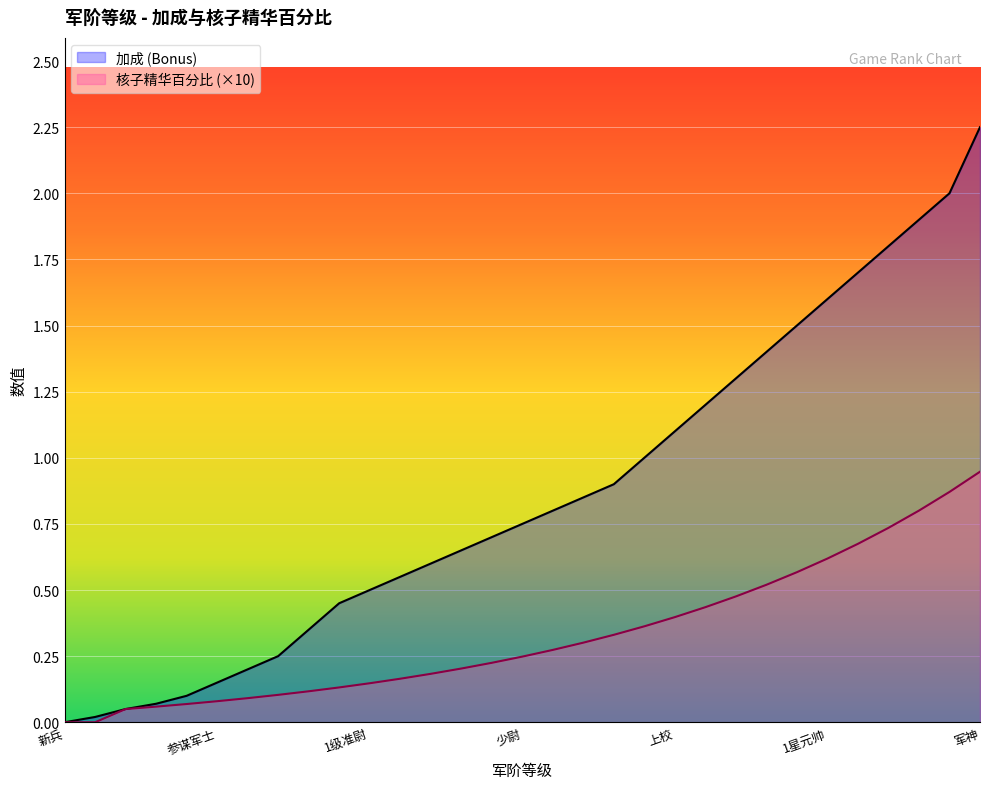

Reading left to right, transcribe all the data shown in this chart.

加成 (Bonus): 0.0	0.0	0.1	0.1	0.1	0.1	0.2	0.2	0.3	0.5	0.5	0.6	0.6	0.7	0.7	0.8	0.8	0.8	0.9	1.0	1.1	1.2	1.3	1.4	1.5	1.6	1.7	1.8	1.9	2.0	2.2
核子精华百分比: 0.0	0.0	0.1	0.1	0.1	0.1	0.1	0.1	0.1	0.1	0.1	0.2	0.2	0.2	0.2	0.2	0.3	0.3	0.3	0.4	0.4	0.4	0.5	0.5	0.6	0.6	0.7	0.7	0.8	0.9	0.9